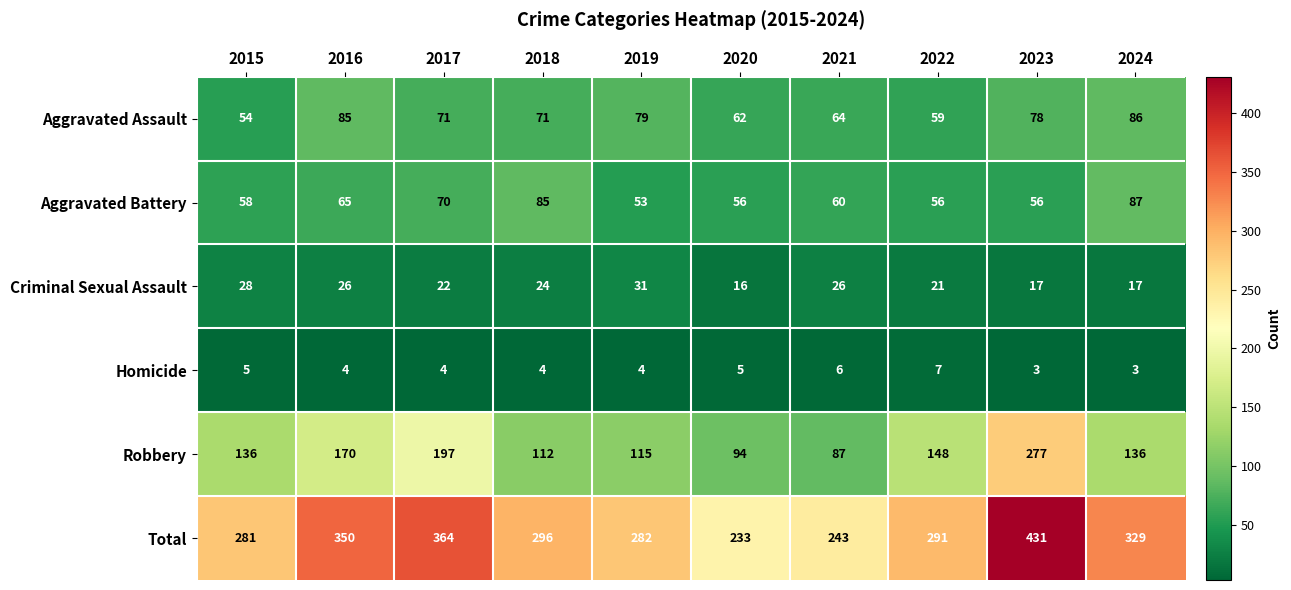

At which label is Aggravated Battery closest to 70?

2017